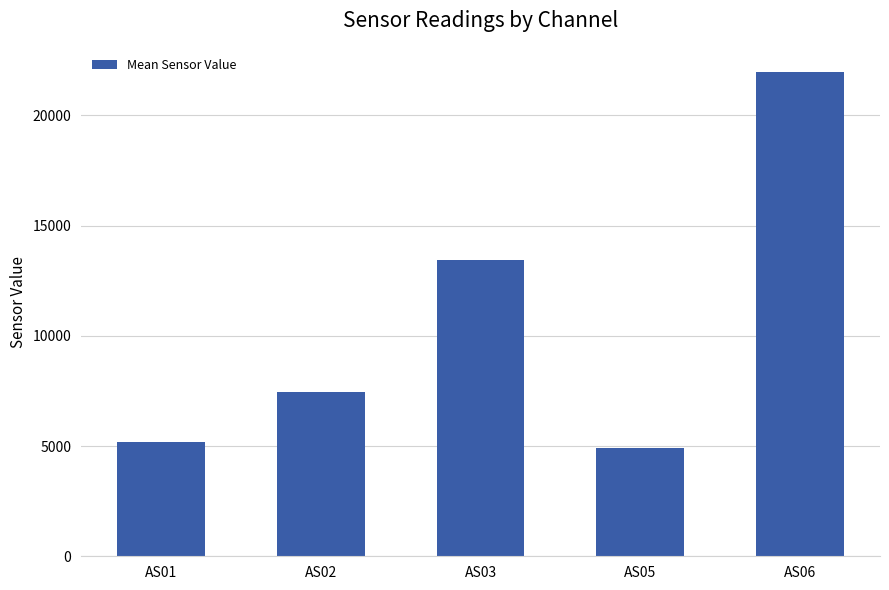

What is the change in value from AS02 to AS05?

-2565.0